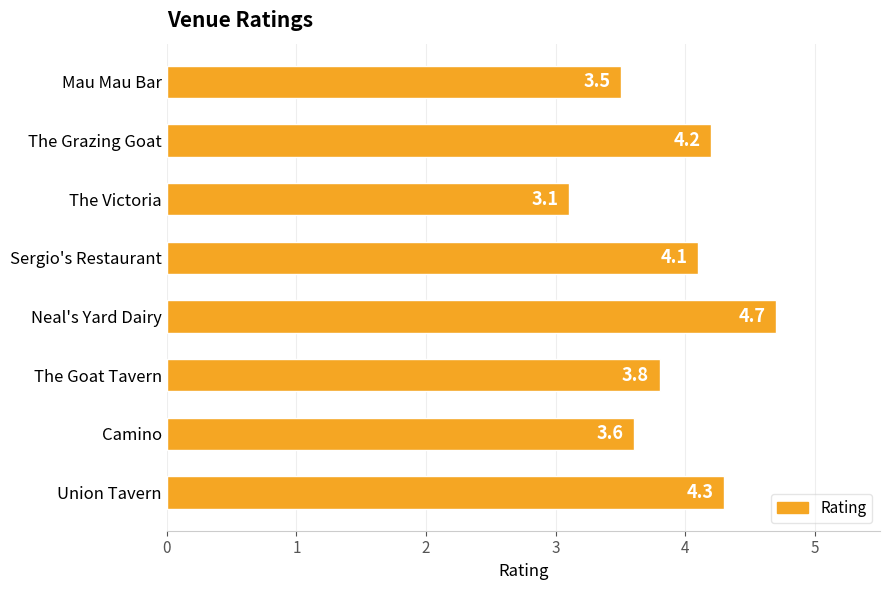

What is the average value?

3.9